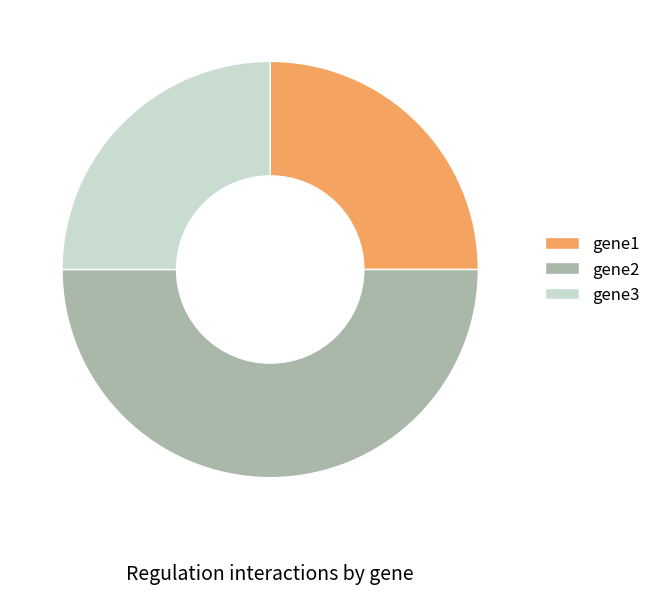

Does gene1 represent more than half of the total?

No